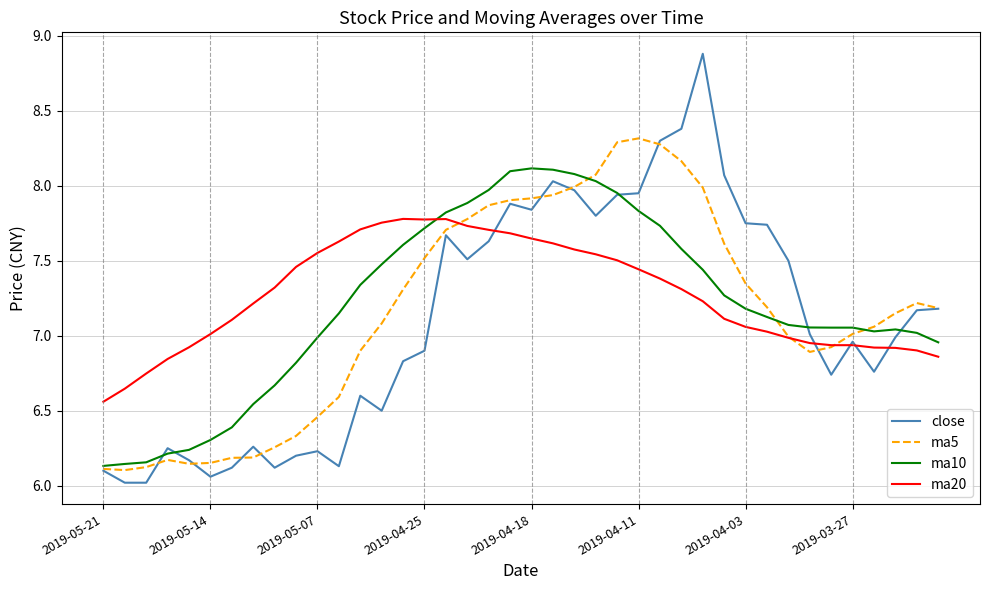

What is the highest value of the ma5 series?

8.3